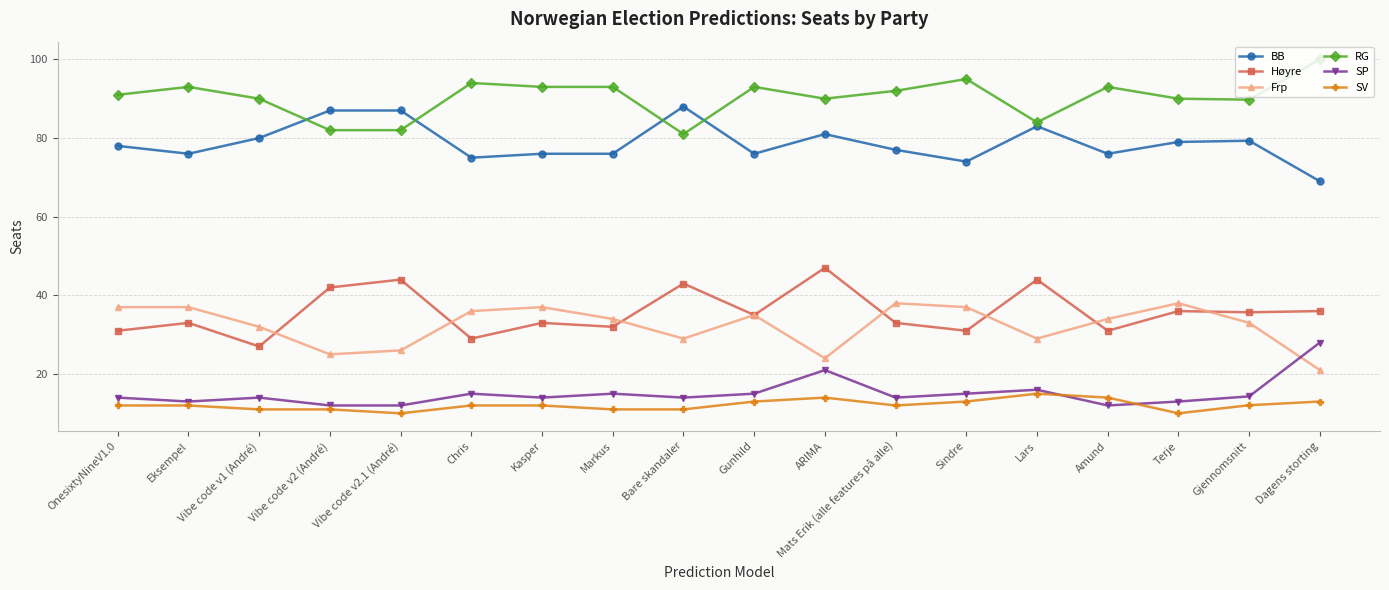

What is the lowest value of the Høyre series?

27.0